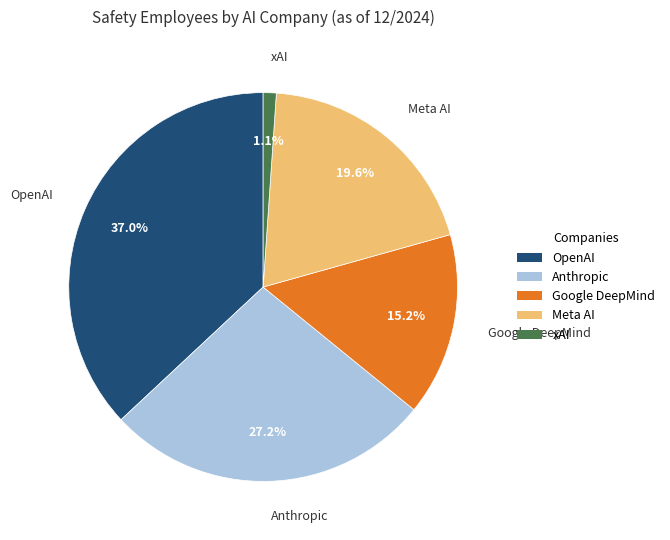

Rank the categories by value from lowest to highest.

xAI, Google DeepMind, Meta AI, Anthropic, OpenAI